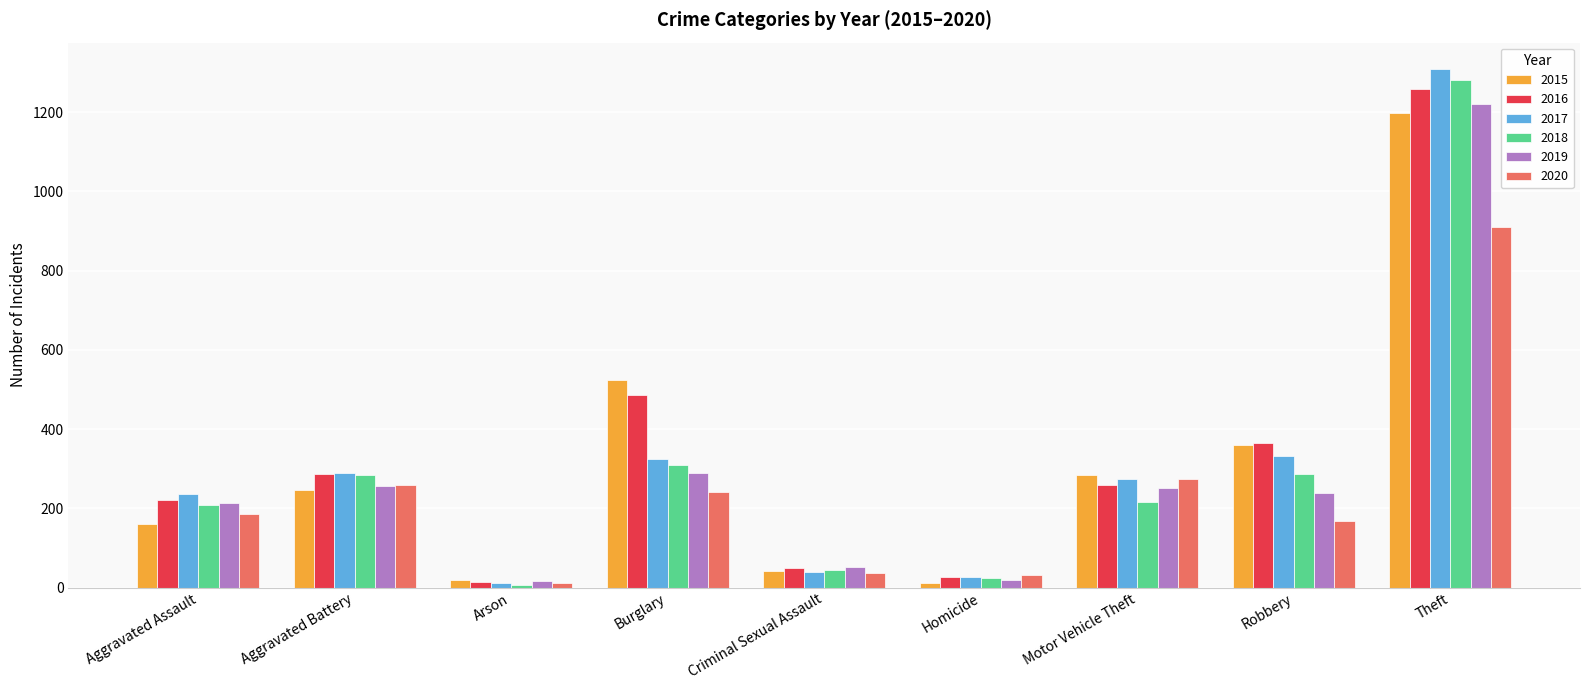

At which label is 2019 closest to 618?

Burglary